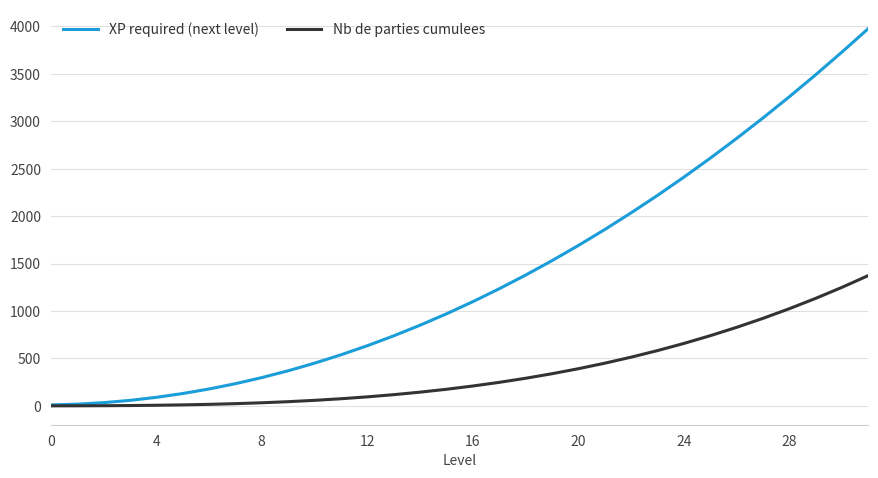

Which series has the largest total across all categories?

XP required (next level)